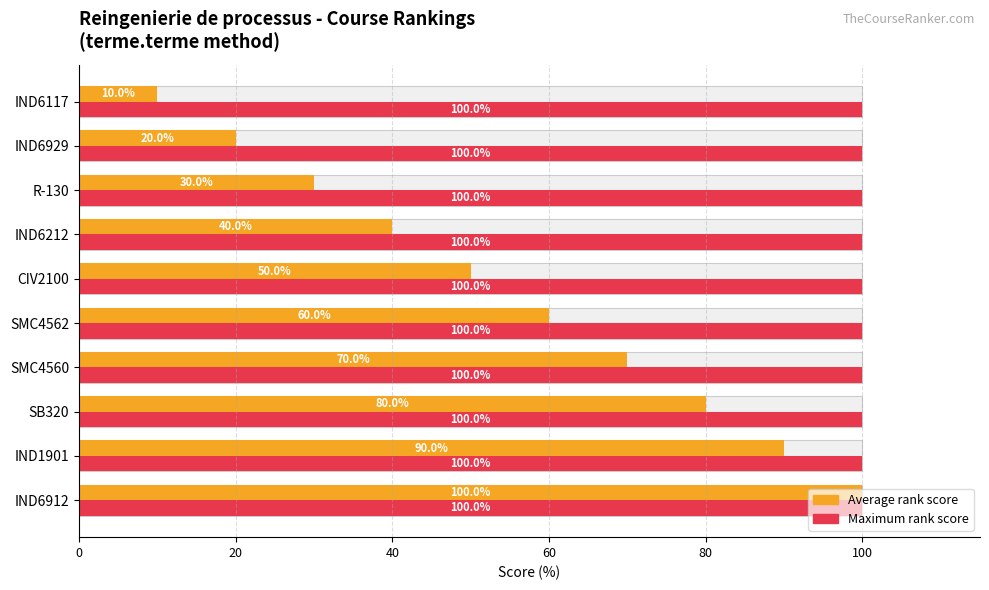

The Maximum rank score series shows 0.2 at 8. True or false?

False